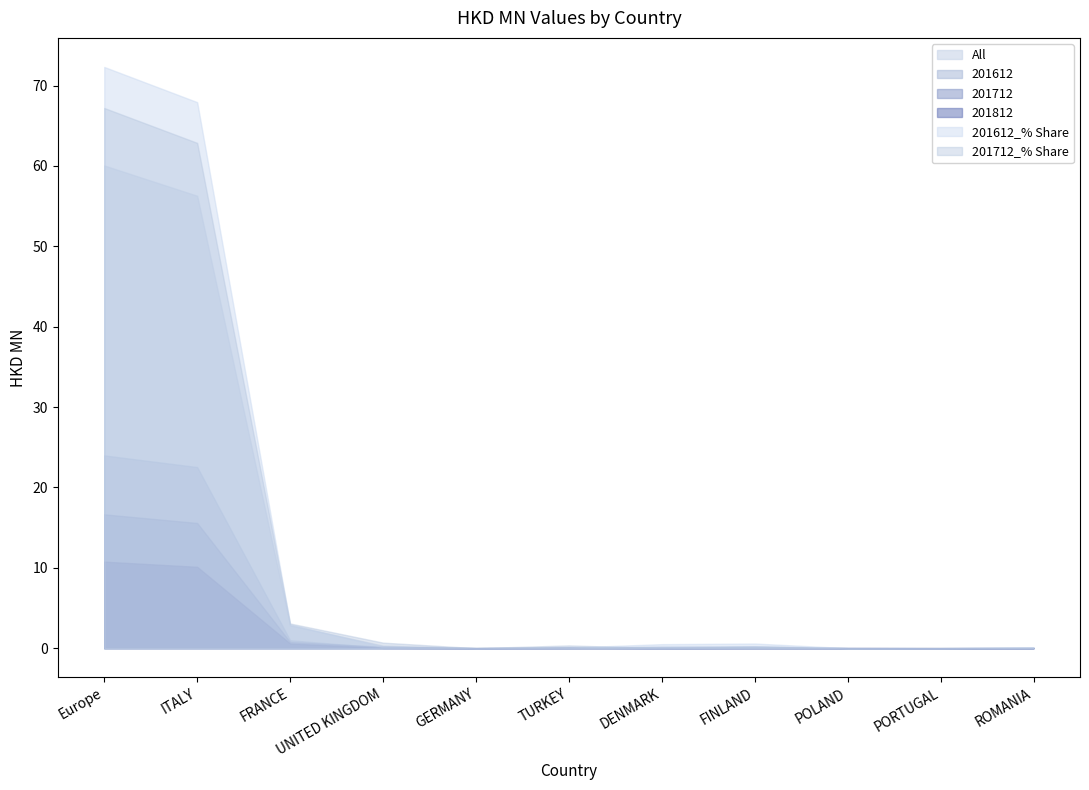

Which label corresponds to the largest value in the chart?

Europe